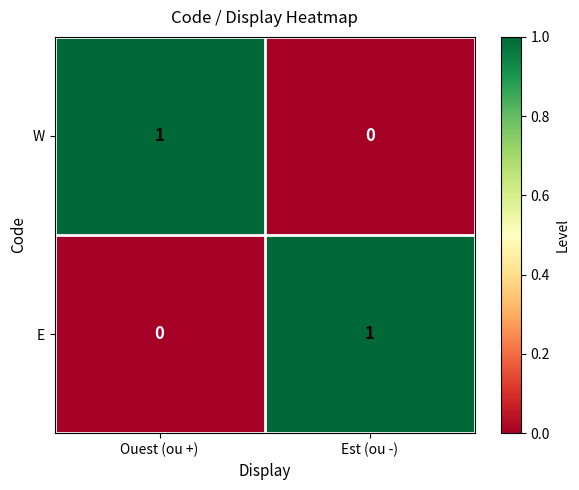

Reading left to right, extract all data points from this chart.

W: Ouest (ou +)=1	Est (ou -)=0
E: Ouest (ou +)=0	Est (ou -)=1